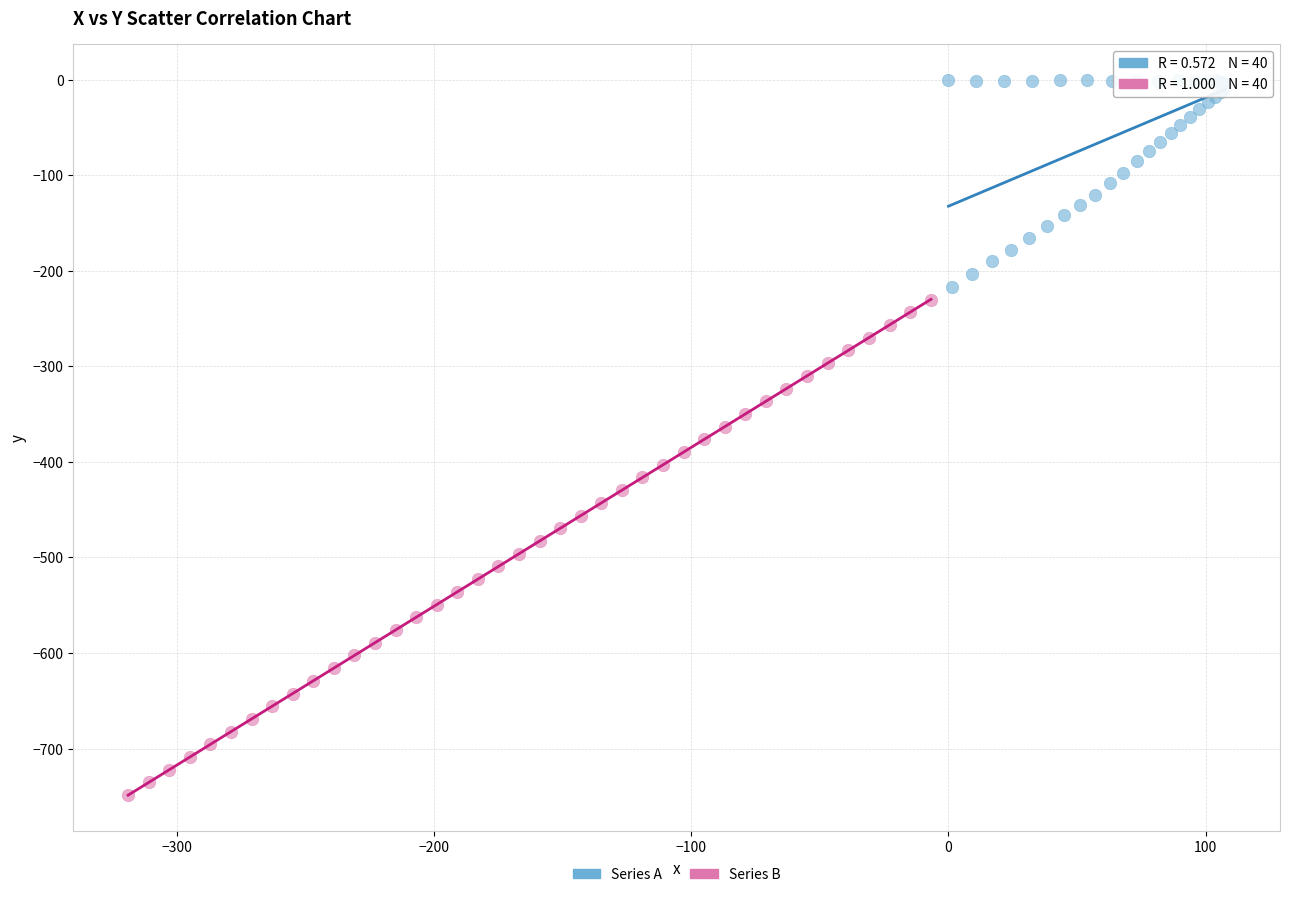

Which series contains the lowest Y value?

Series B